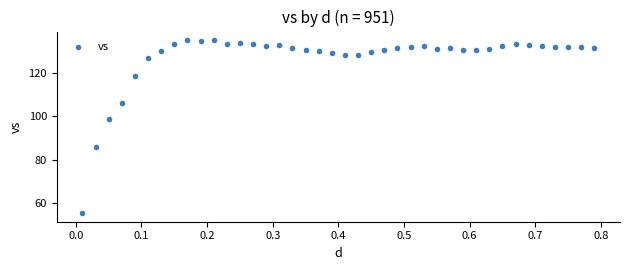

What is the range of X values (max minus min)?

0.8